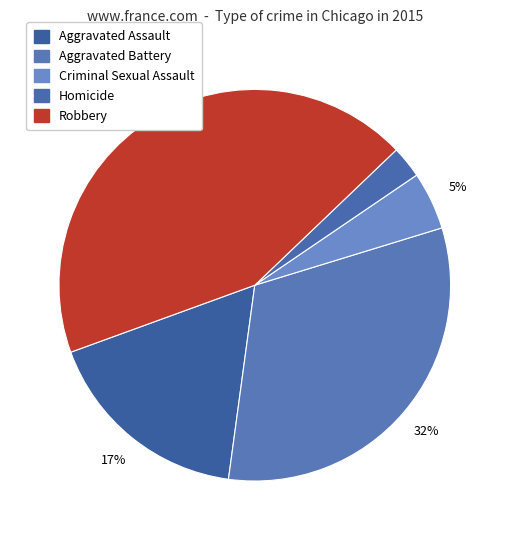

How many segments does this pie chart have?

5